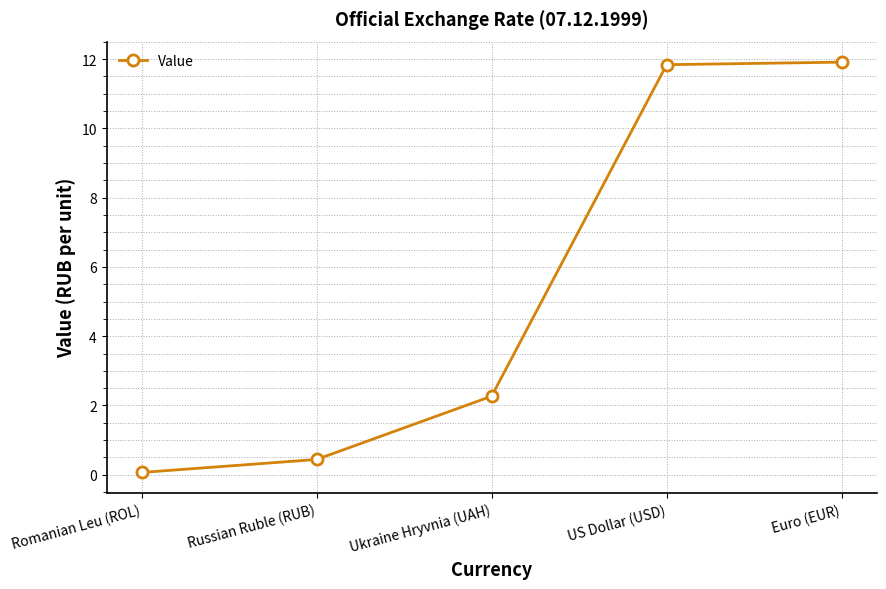

What is the sum of all values?

26.5